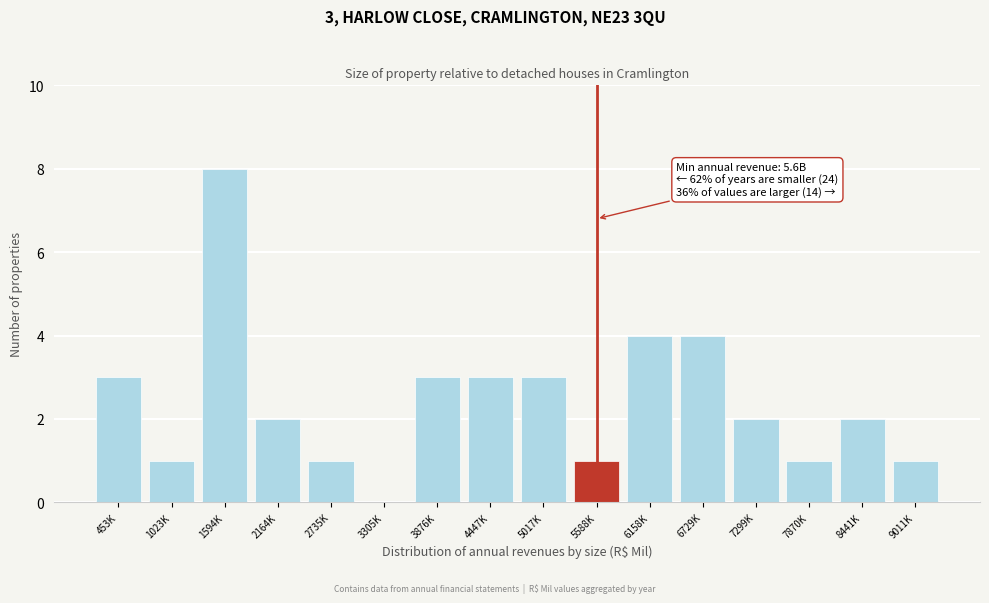

Reading left to right, what are all the values shown in this chart?

453K=3	1023K=1	1594K=8	2164K=2	2735K=1	3305K=0	3876K=3	4447K=3	5017K=3	5588K=1	6158K=4	6729K=4	7299K=2	7870K=1	8441K=2	9011K=1